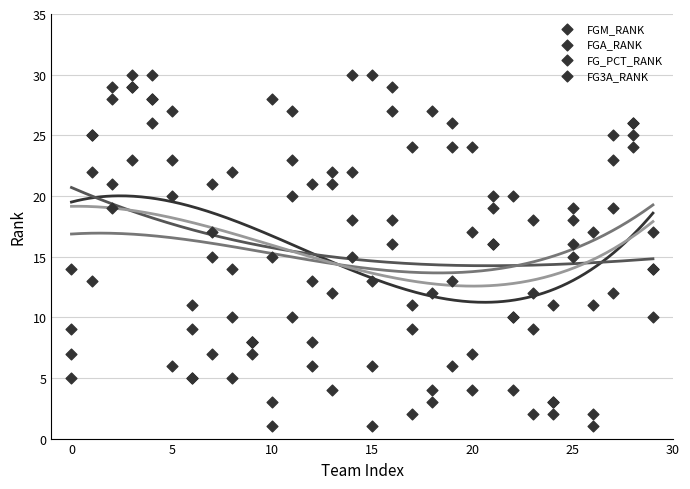

Which series contains the highest Y value?

FGM_RANK